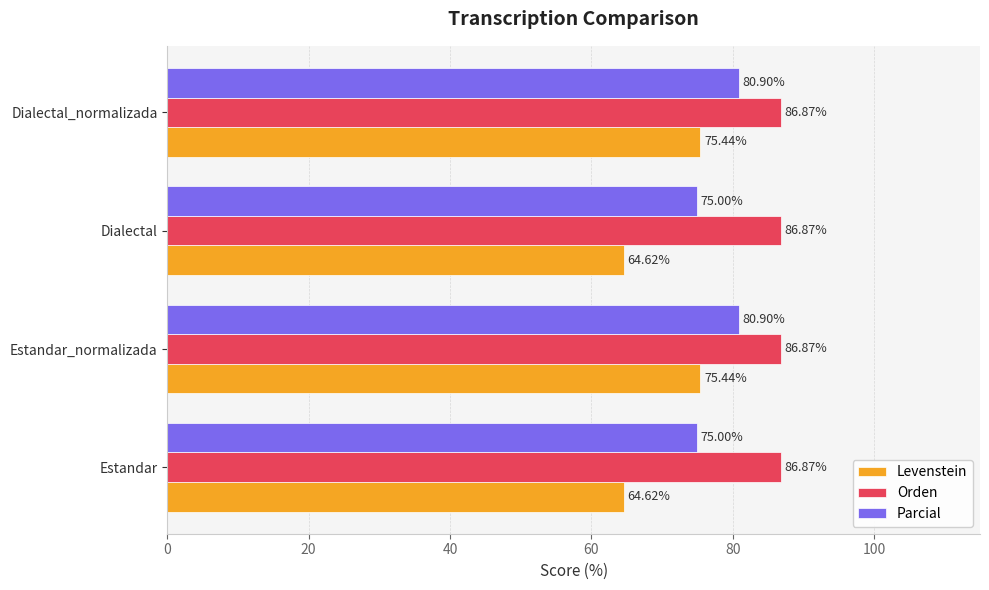

What is the total value across all series at Dialectal?

226.5